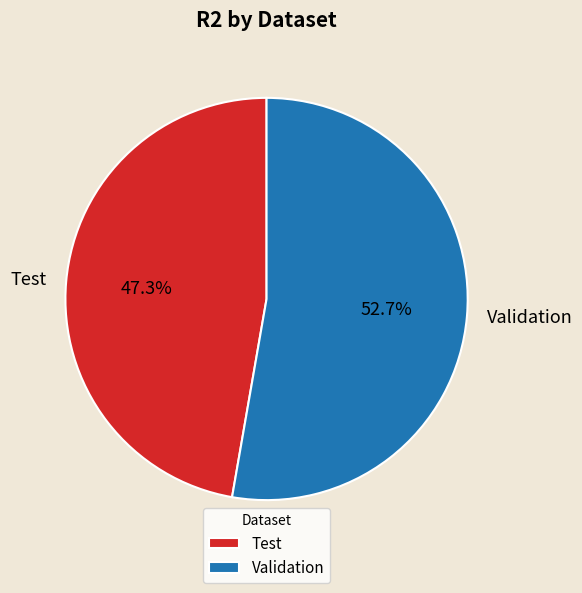

To the nearest percent, what portion does Validation represent?

53%